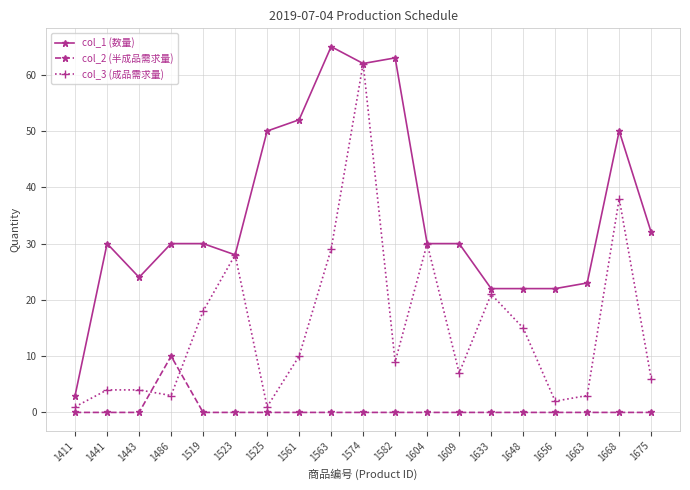

At how many categories does at least one series exceed 57?

3